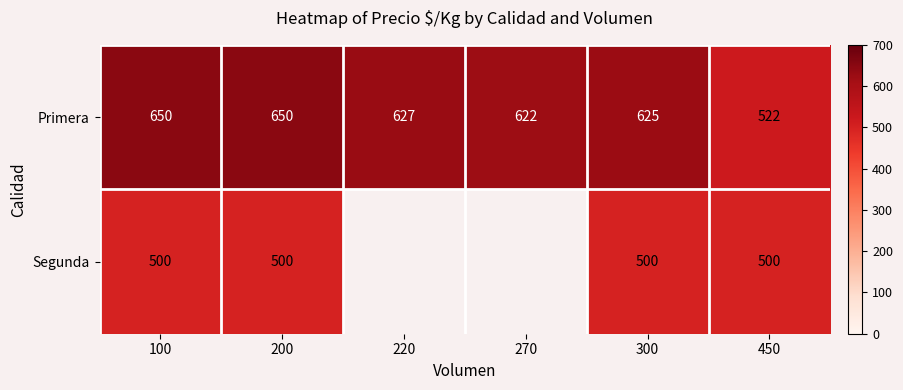

What is the total value across all series at 200?

1150